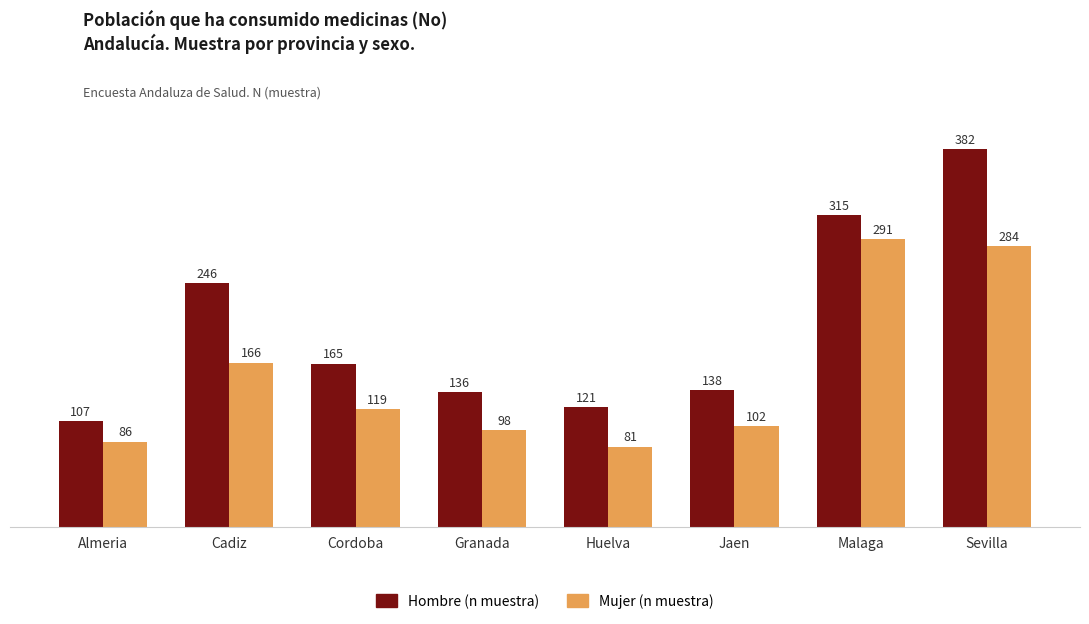

List the labels in order of Hombre (n muestra) value, smallest first.

Almeria, Huelva, Granada, Jaen, Cordoba, Cadiz, Malaga, Sevilla